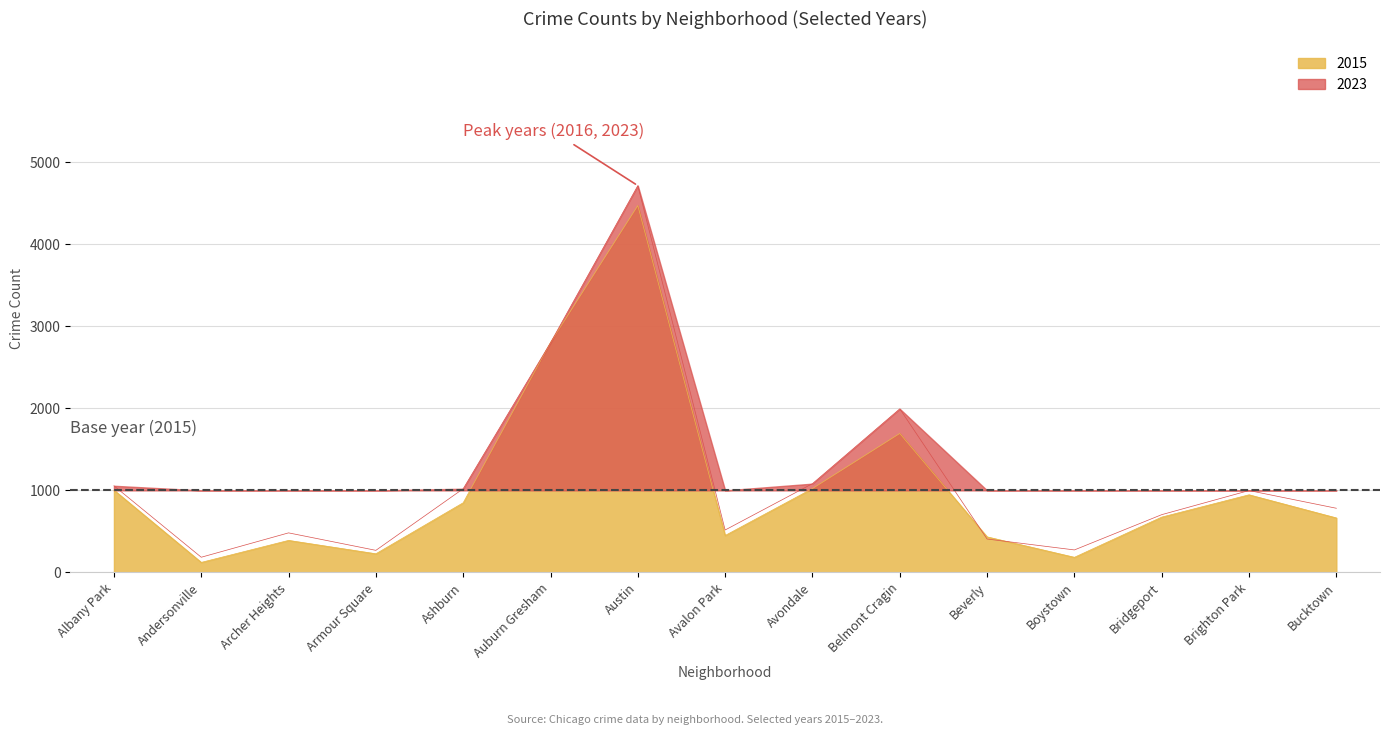

What is the sum of the 2023 values at Archer Heights and Avondale?

1564